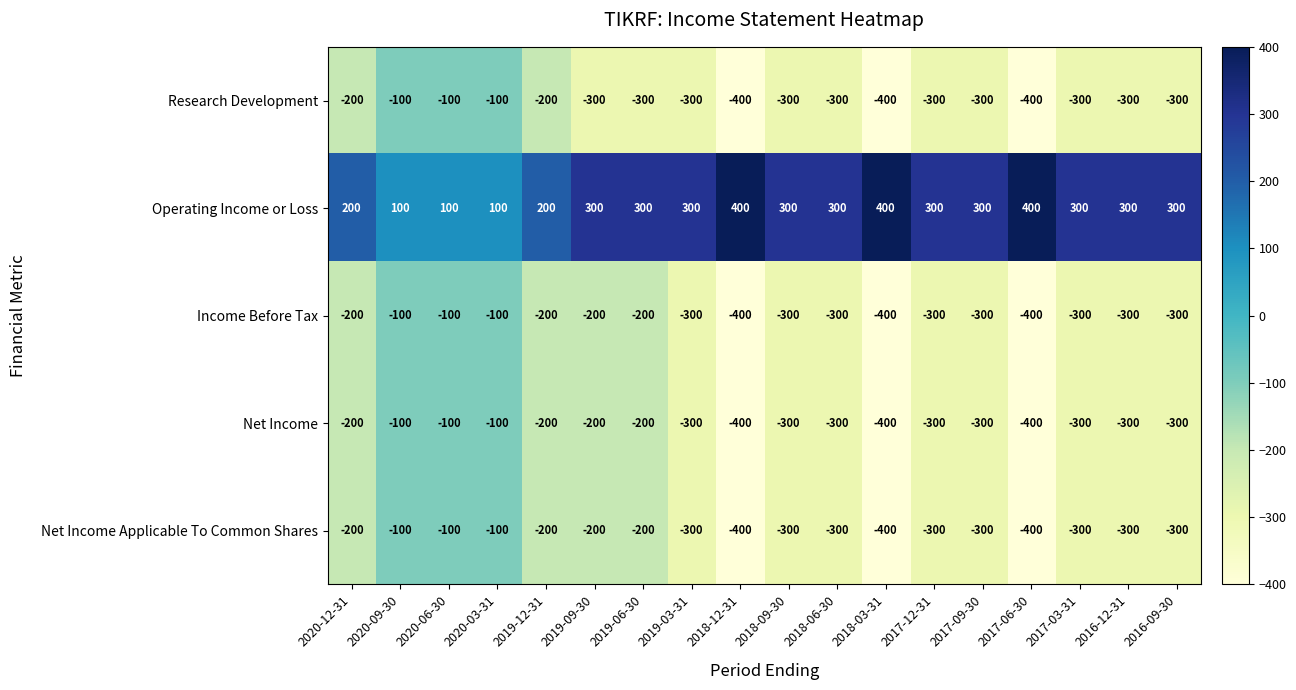

What is the smallest value displayed?

-400